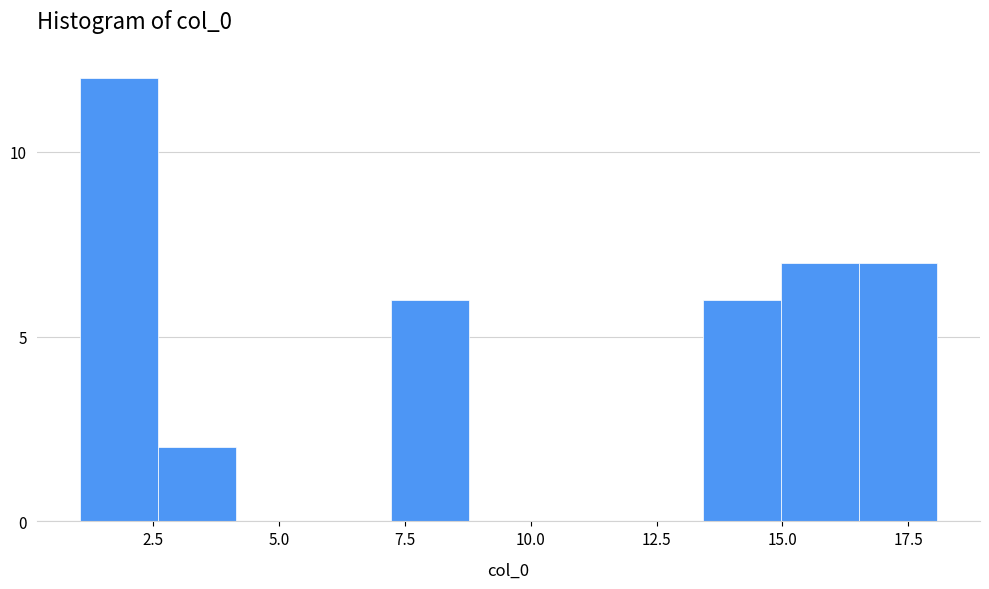

Read against the x-axis, roughly where is the centre of the tallest bar?

2.0